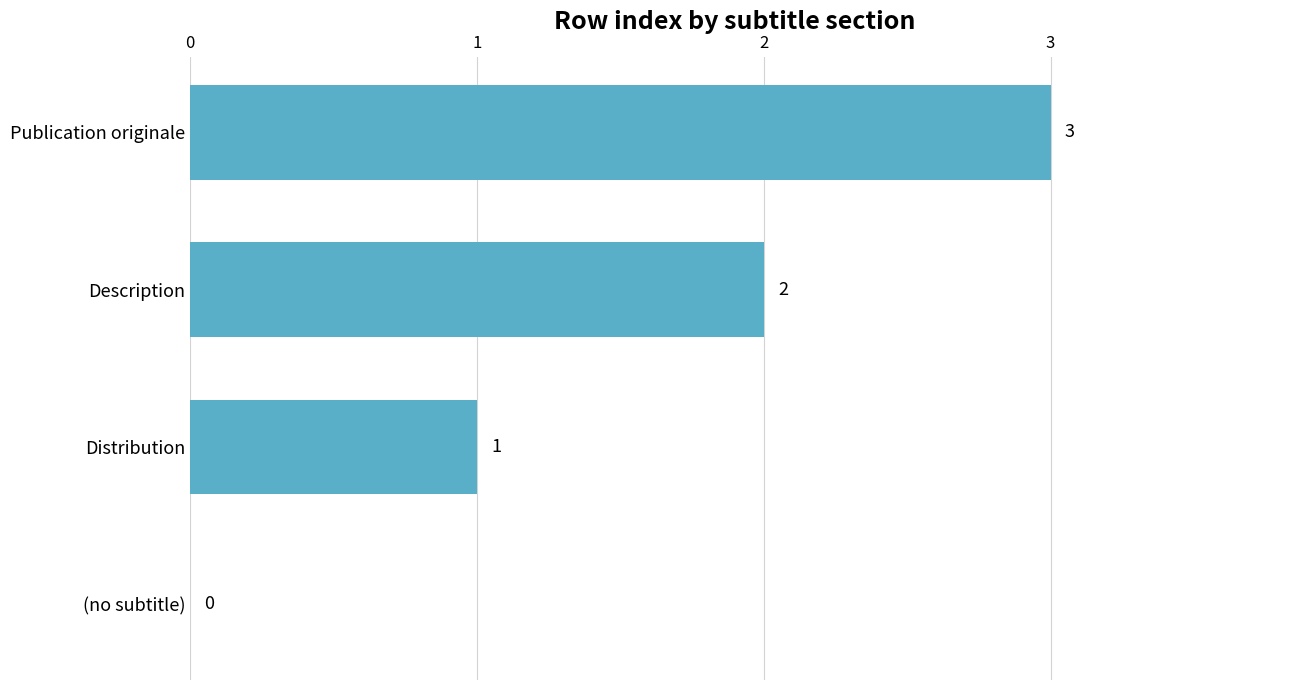

How many values are between 1 and 3?

3